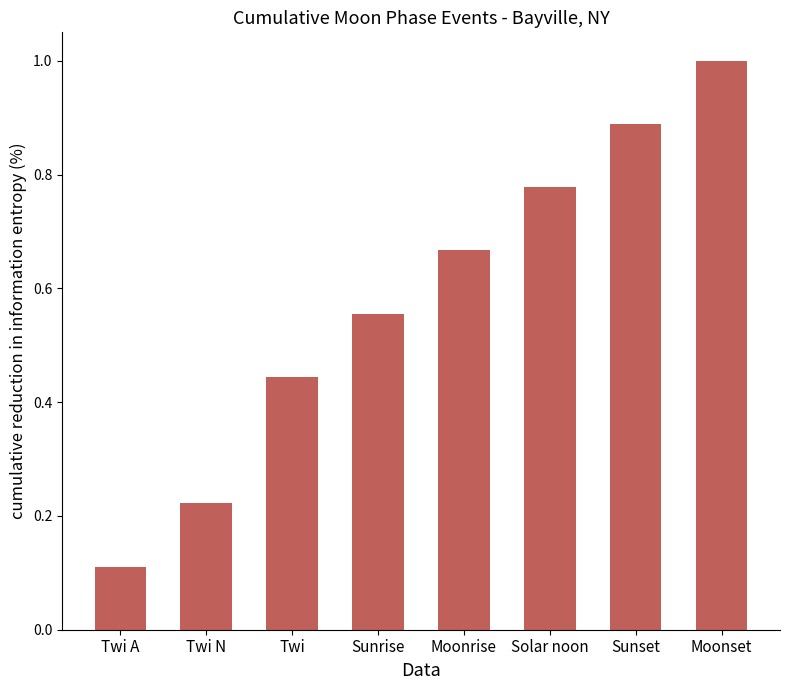

How many values are between 0 and 1?

8